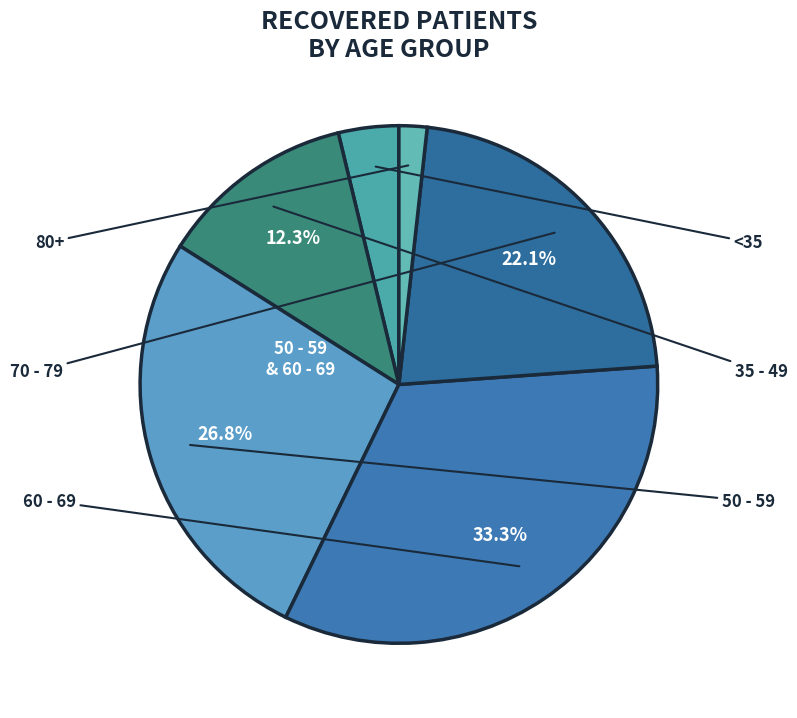

Count the number of slices in the pie.

6